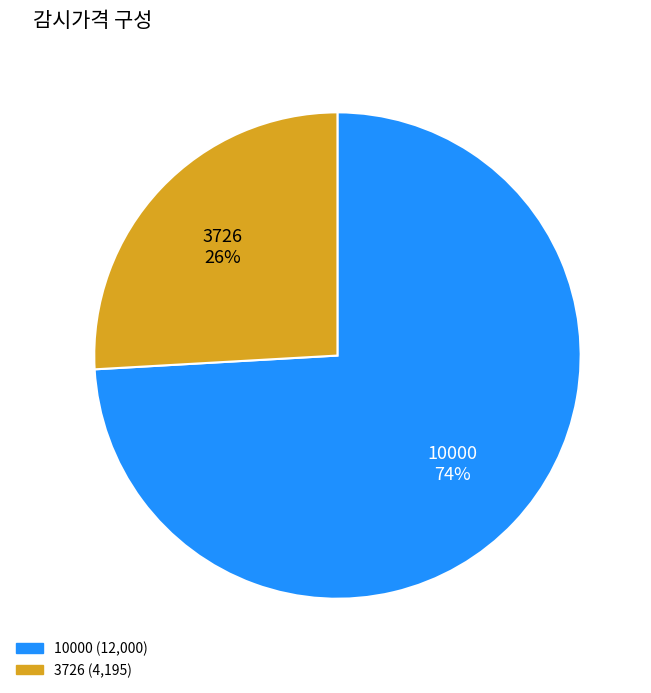

Is there any slice that represents more than half of the pie?

Yes